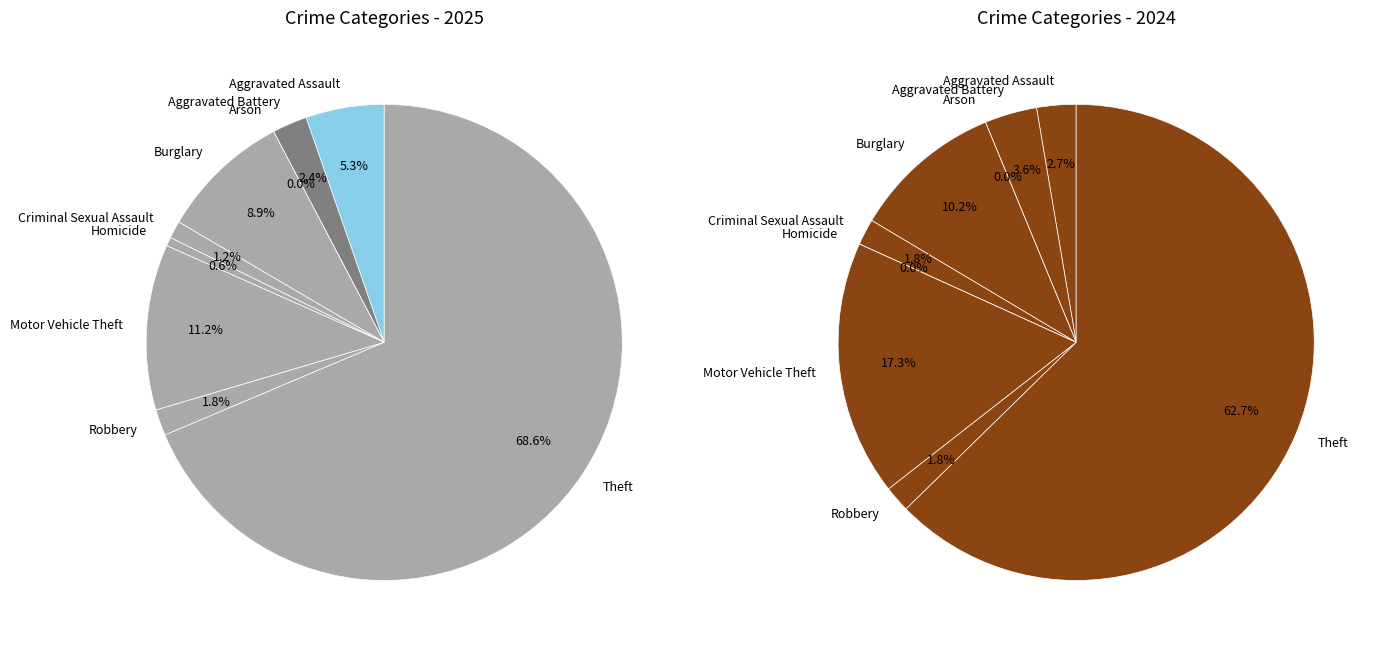

What percentage is the Burglary slice, to the nearest percent?

9%